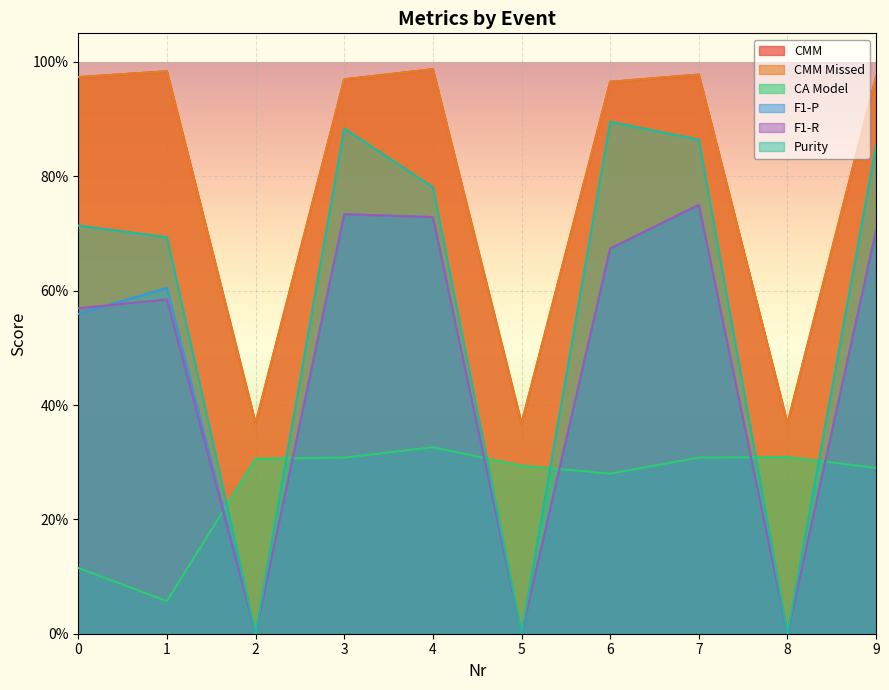

How many interior local peaks does the CMM series have?

3